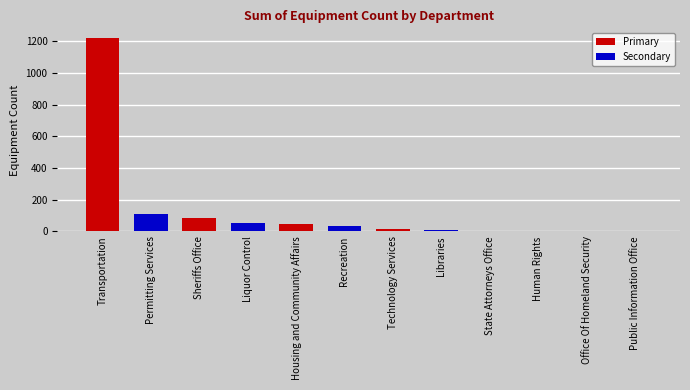

The chart shows a value of 45 at Housing and Community Affairs. True or false?

True